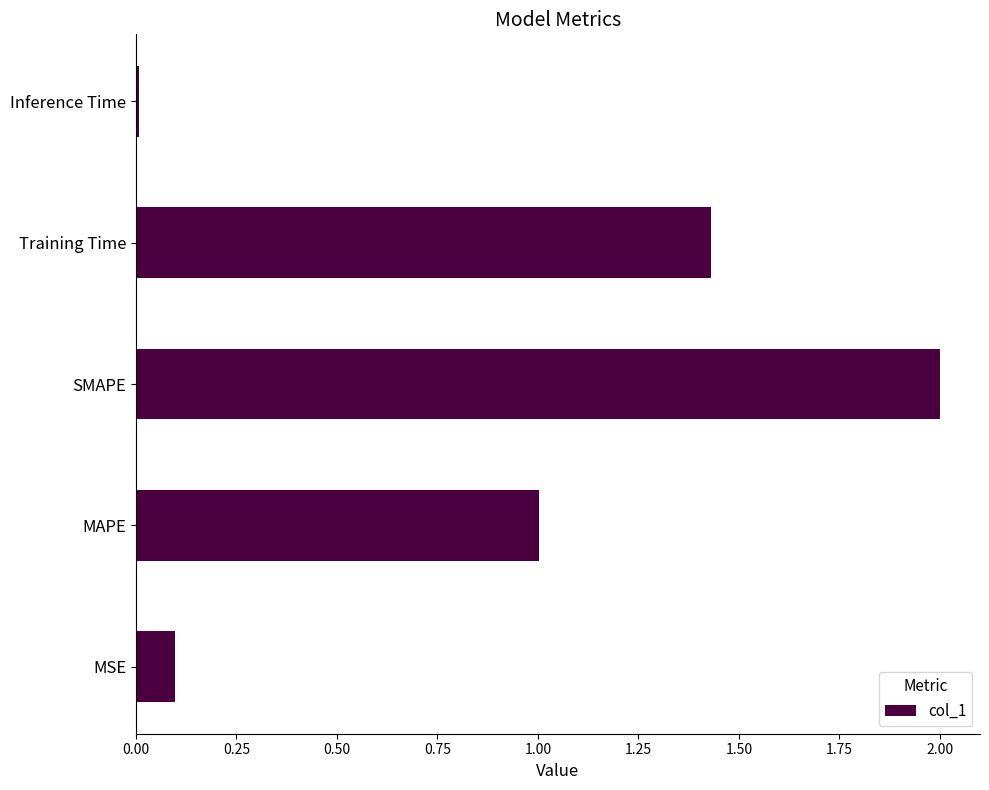

Rank the categories by value from lowest to highest.

Inference Time, MSE, MAPE, Training Time, SMAPE